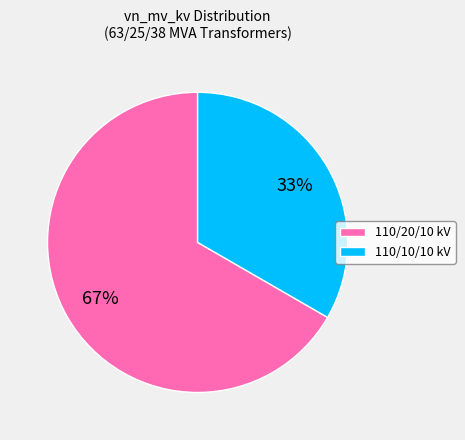

Which slice represents more than half of the pie?

110/20/10 kV